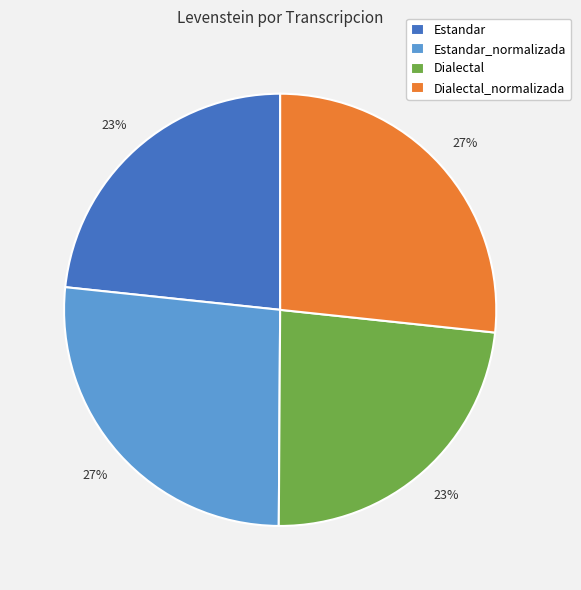

Is Estandar the majority of the pie?

No